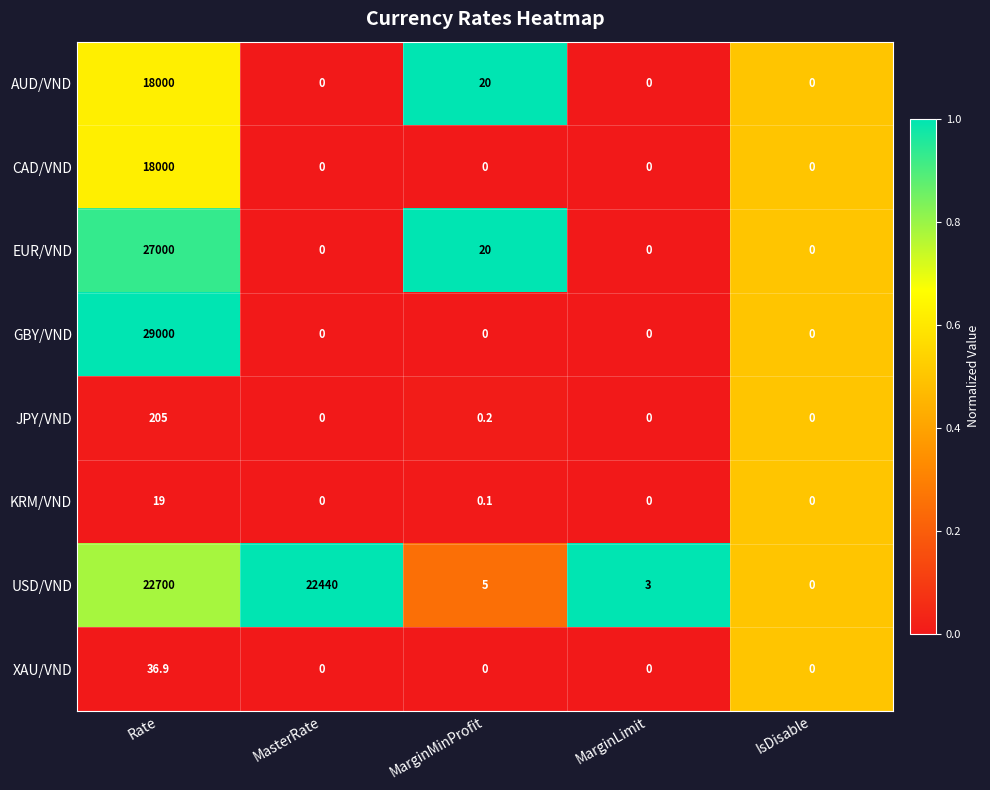

Which series has the widest spread of values?

GBY/VND